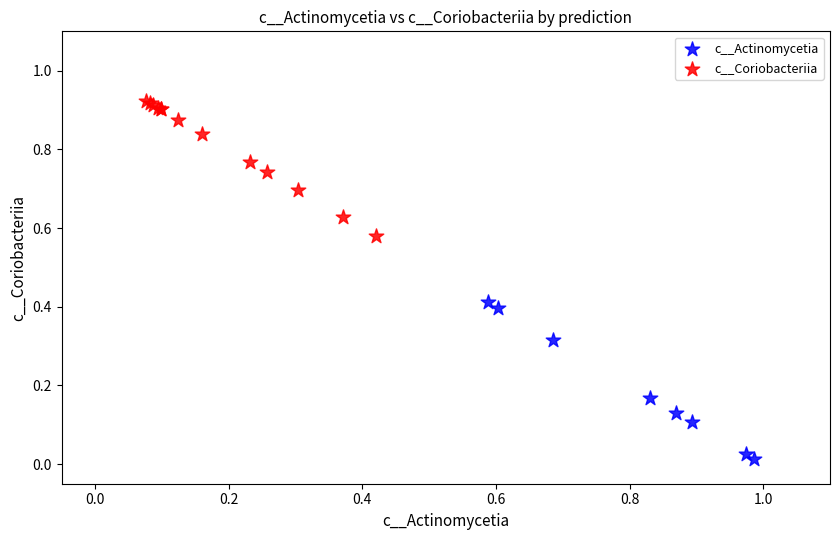

Which series contains the highest Y value?

c__Coriobacteriia